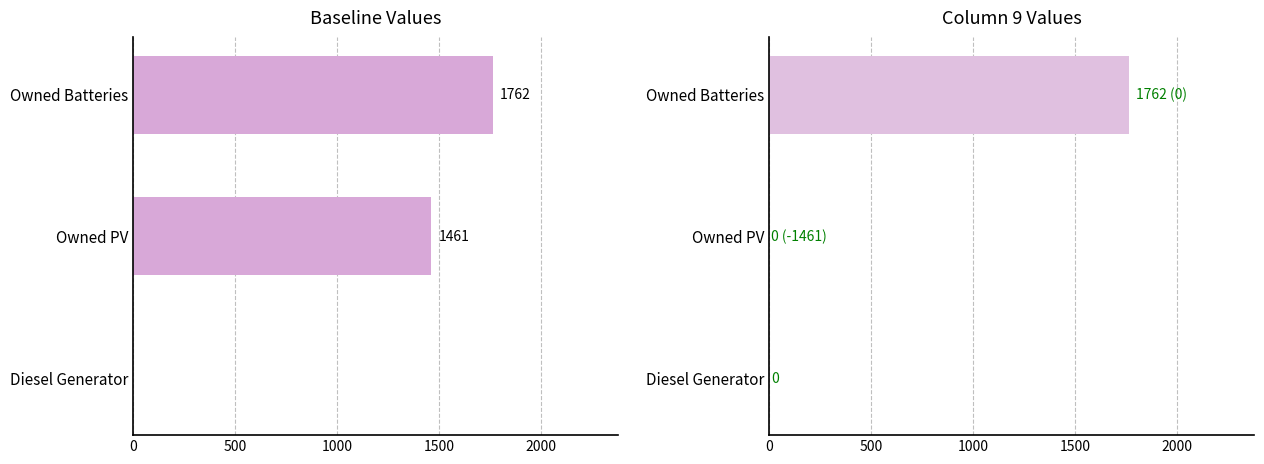

What is the average value of the col_9 series?

587